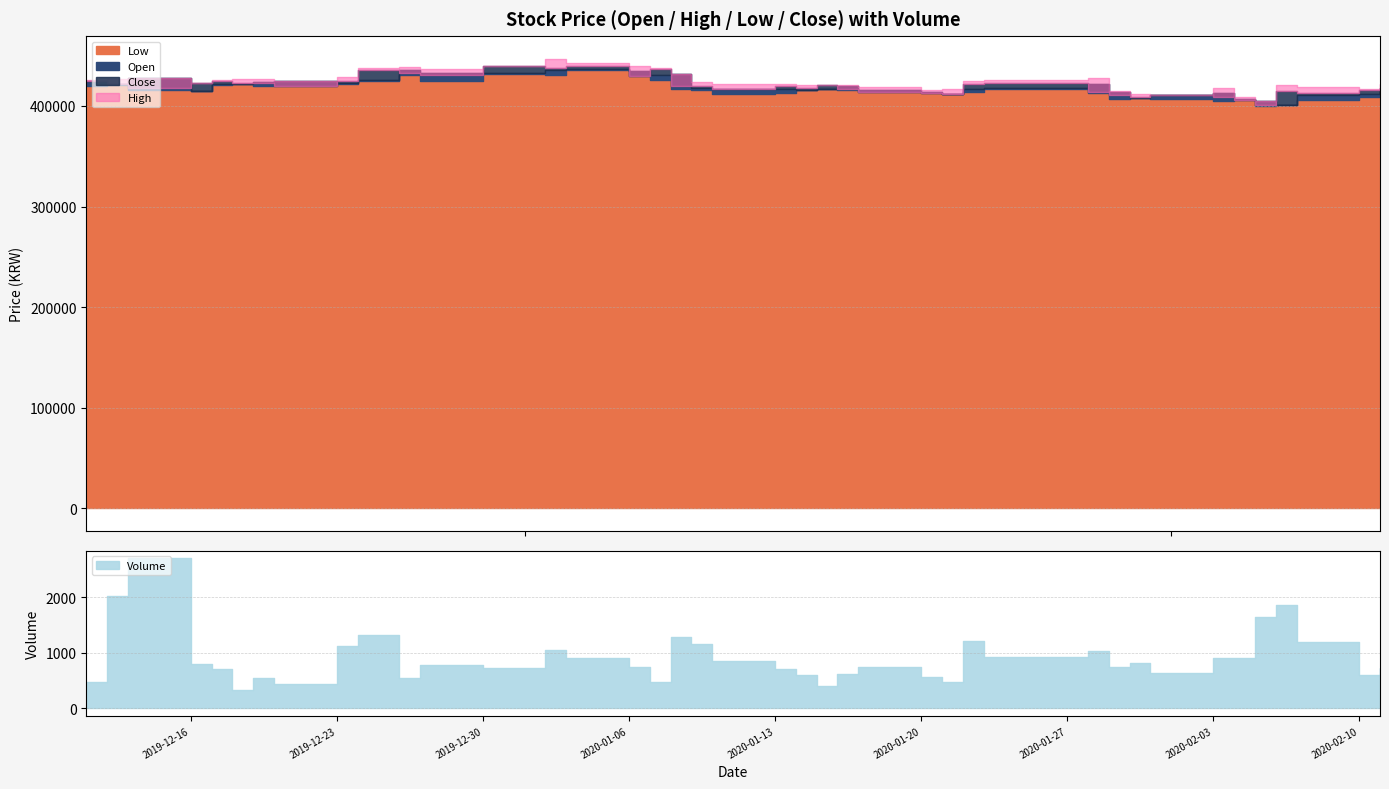

How many interior local peaks does the Open series have?

8